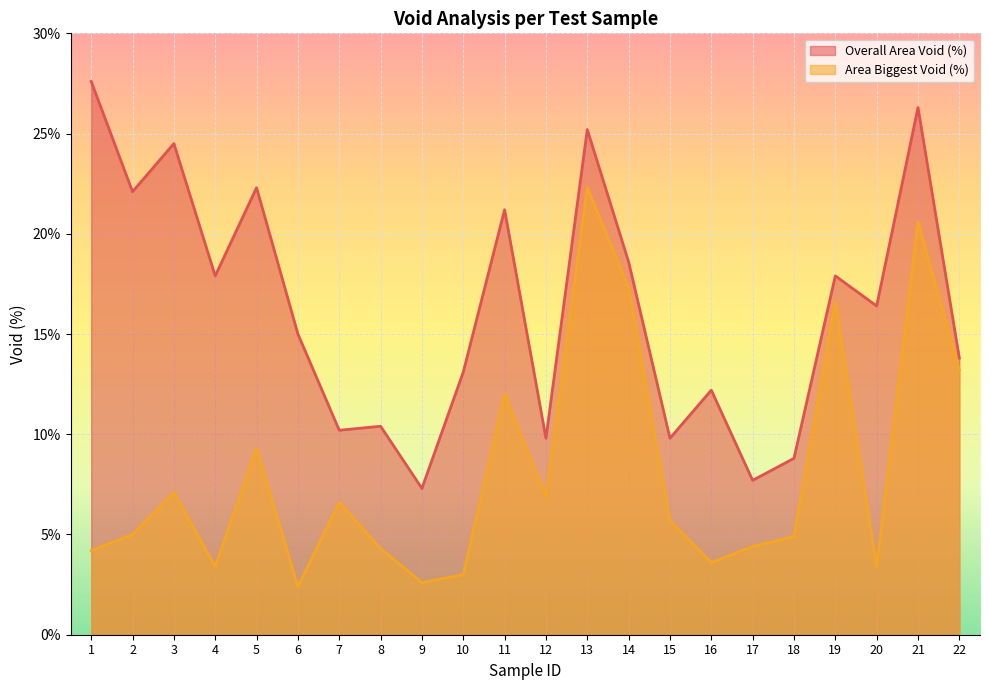

True or false: Overall Area Void (%) and Area Biggest Void (%) intersect in this chart.

False